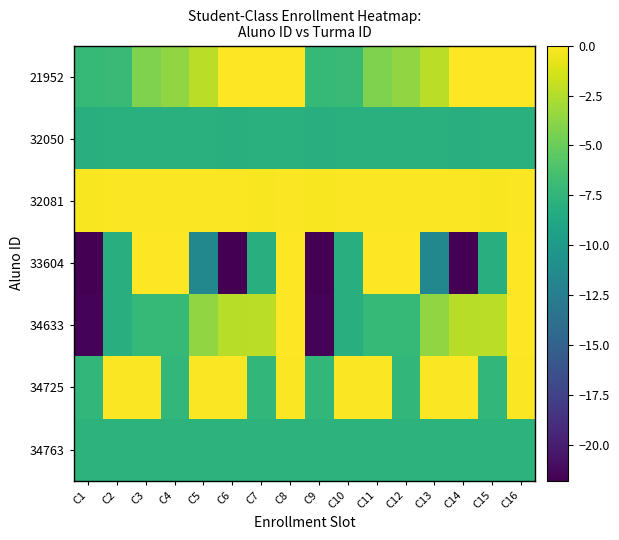

List the series in order of their peak value, lowest first.

32050, 34763, 34725, 32081, 34633, 33604, 21952